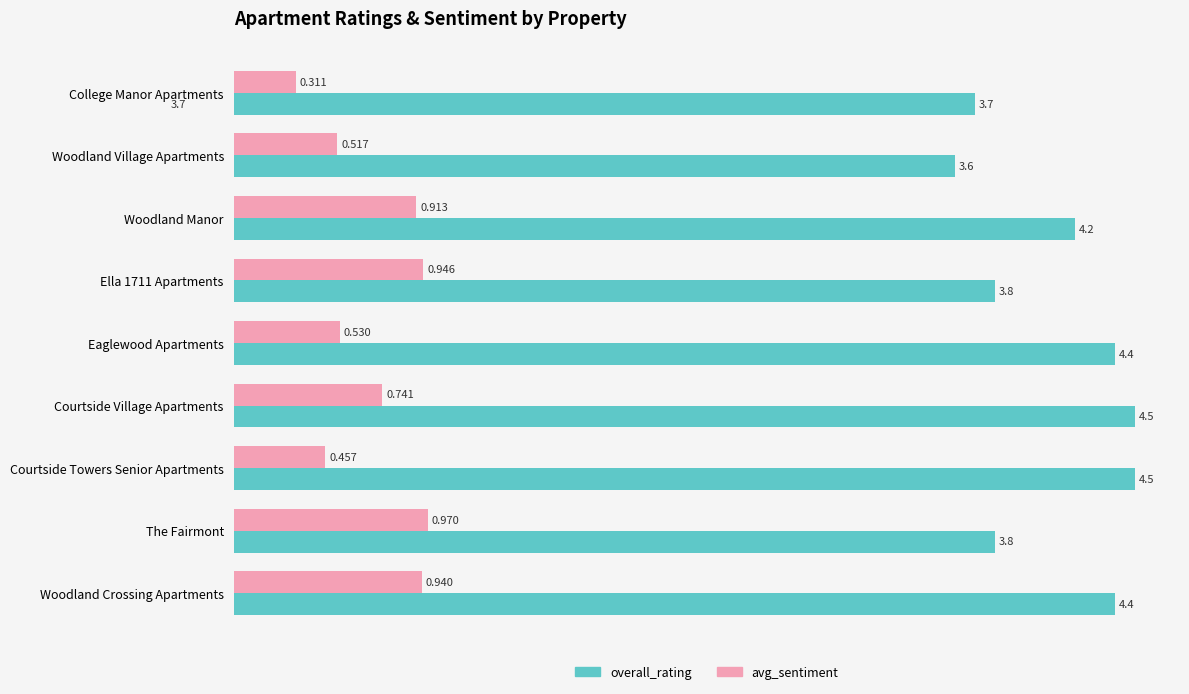

Where is avg_sentiment nearest to the value 0?

College Manor Apartments